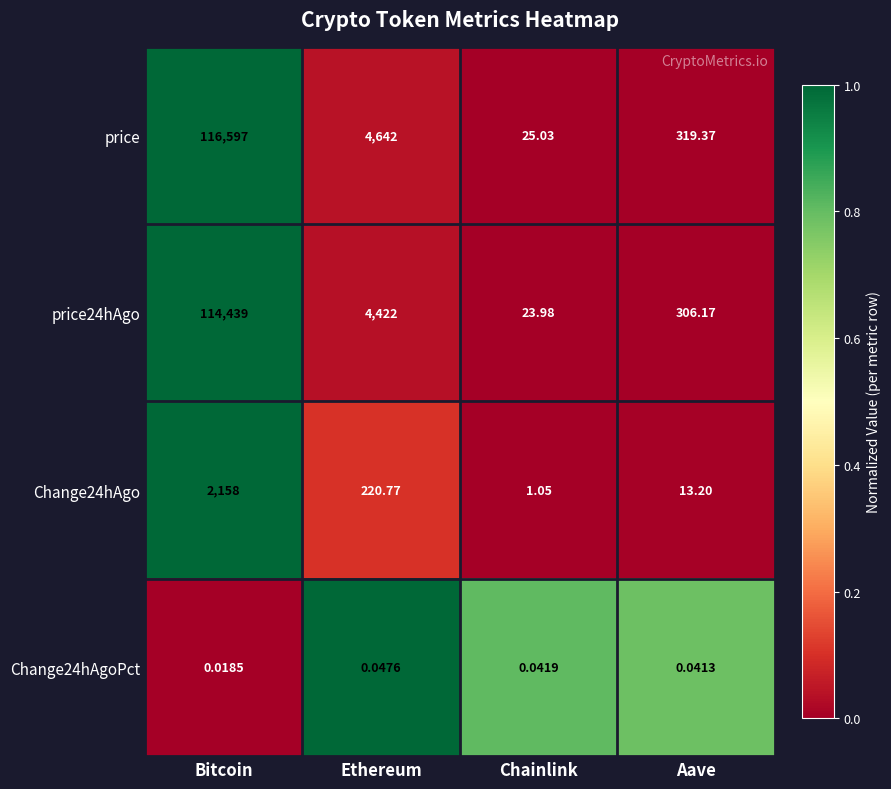

List the labels in order of Change24hAgoPct value, smallest first.

Bitcoin, Aave, Chainlink, Ethereum